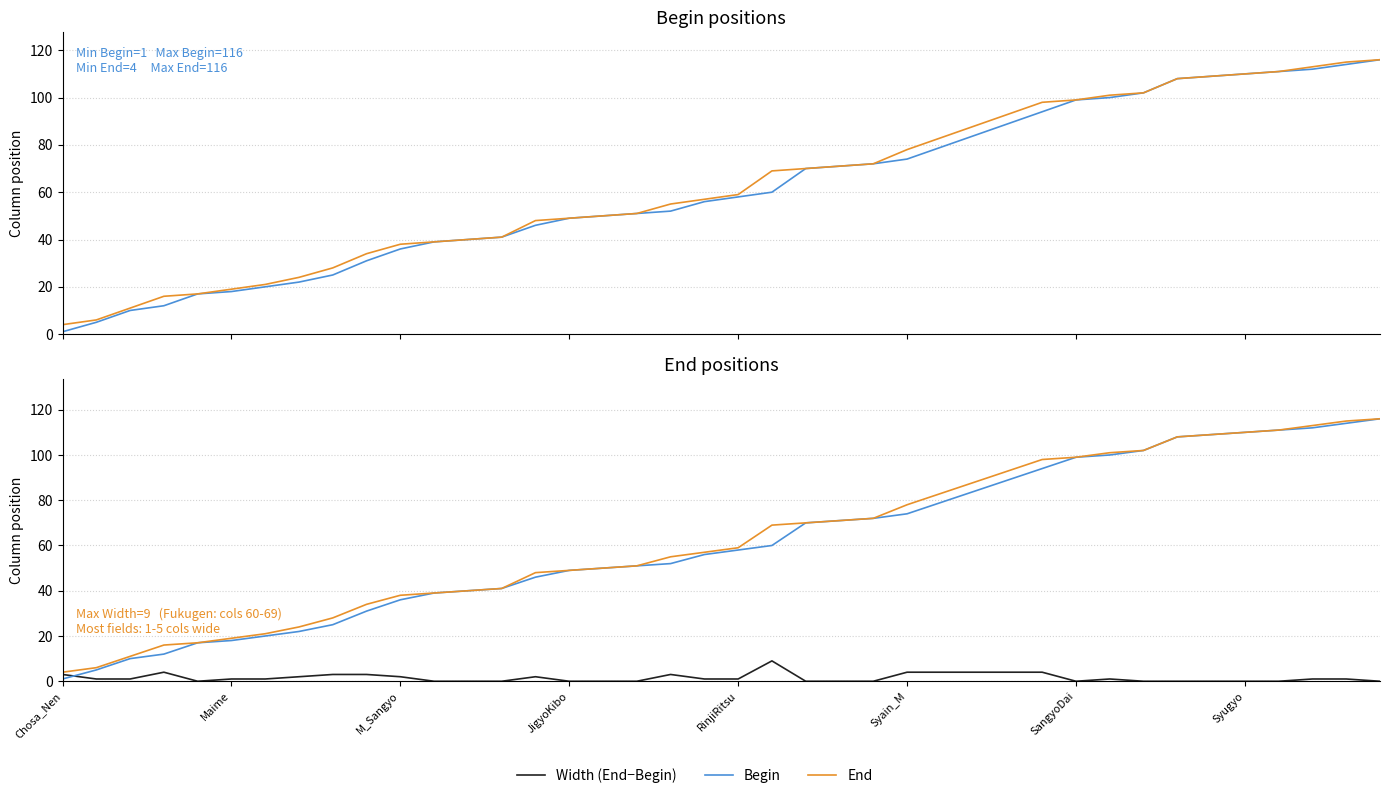

What are all the series names shown in the legend?

Begin, End, Width (End−Begin)